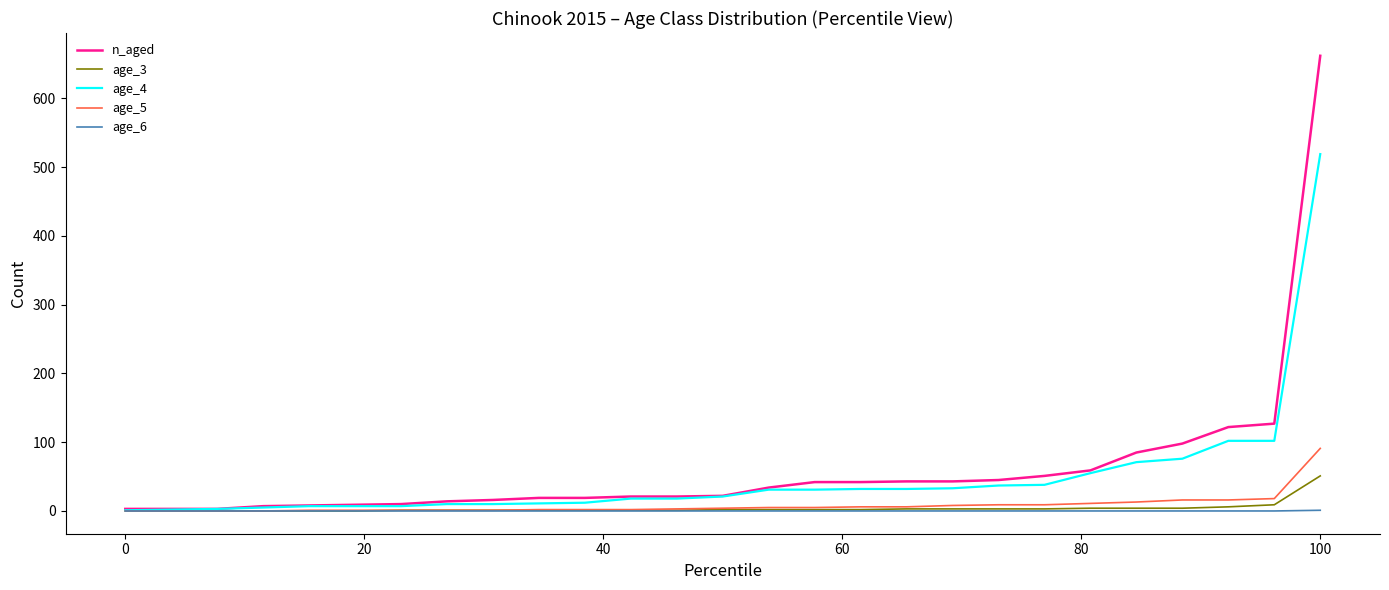

Which series has the largest range (max minus min)?

n_aged